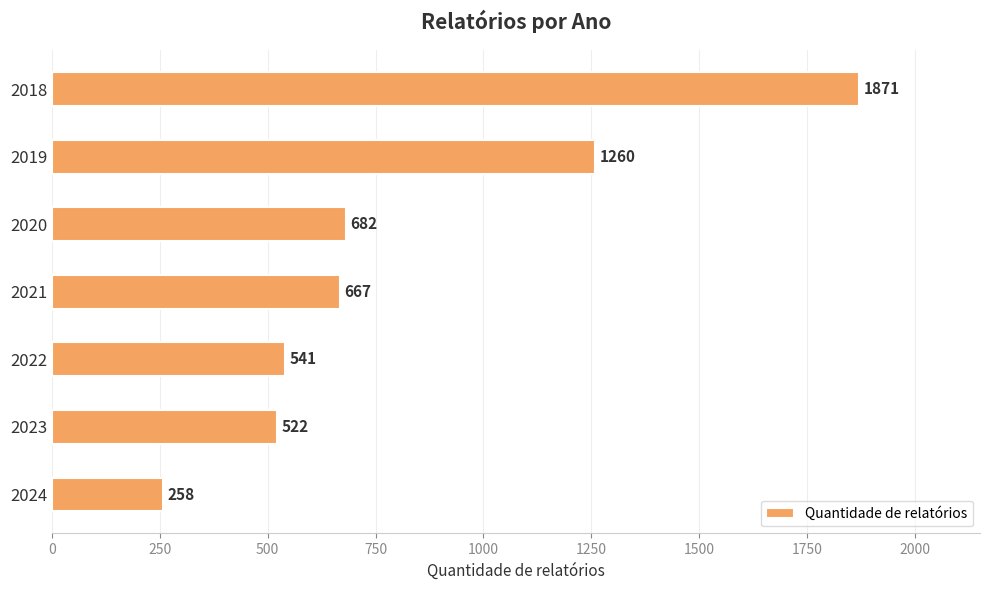

Is it true that the value at 2018 is 1871?

True